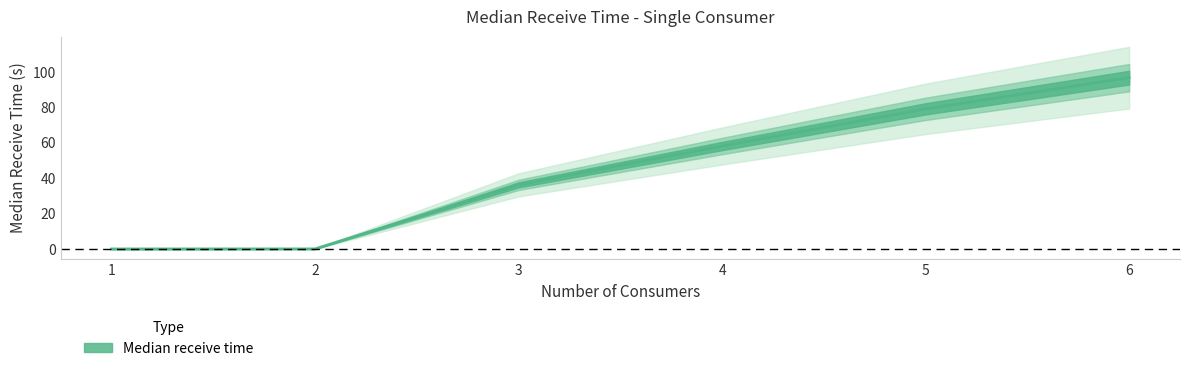

Between 6.0 and 4.0, which is larger?

6.0